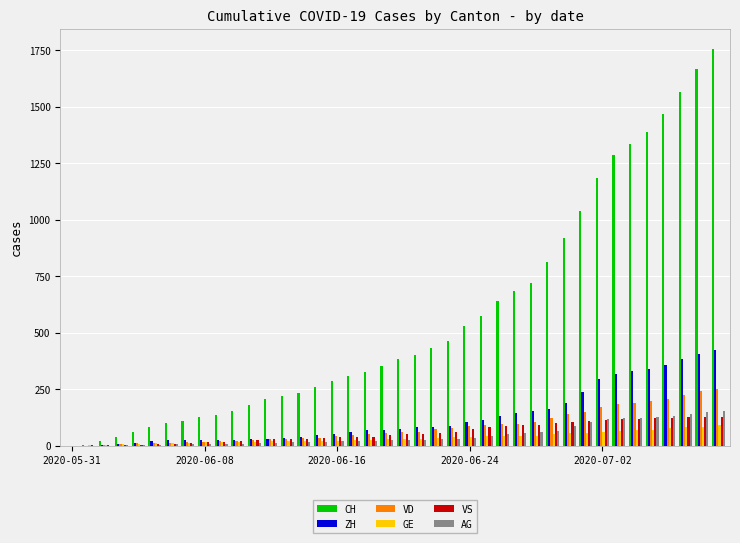

What is the greatest value displayed?

1758